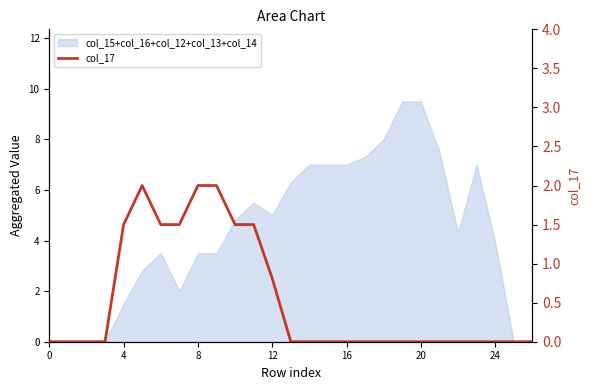

The value at 7 is 1.5. True or false?

True